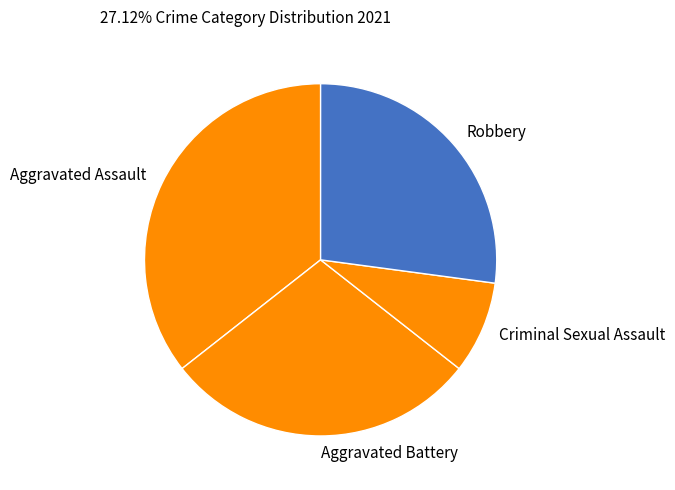

Rank the categories by value from lowest to highest.

Criminal Sexual Assault, Robbery, Aggravated Battery, Aggravated Assault